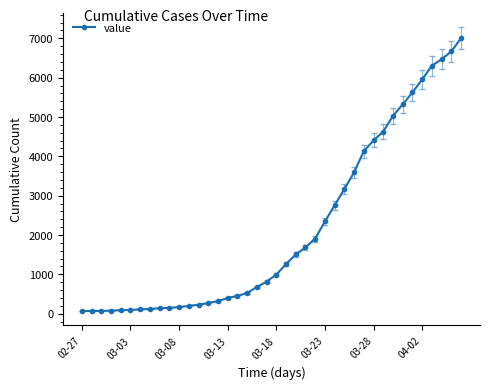

What is the average value?

2144